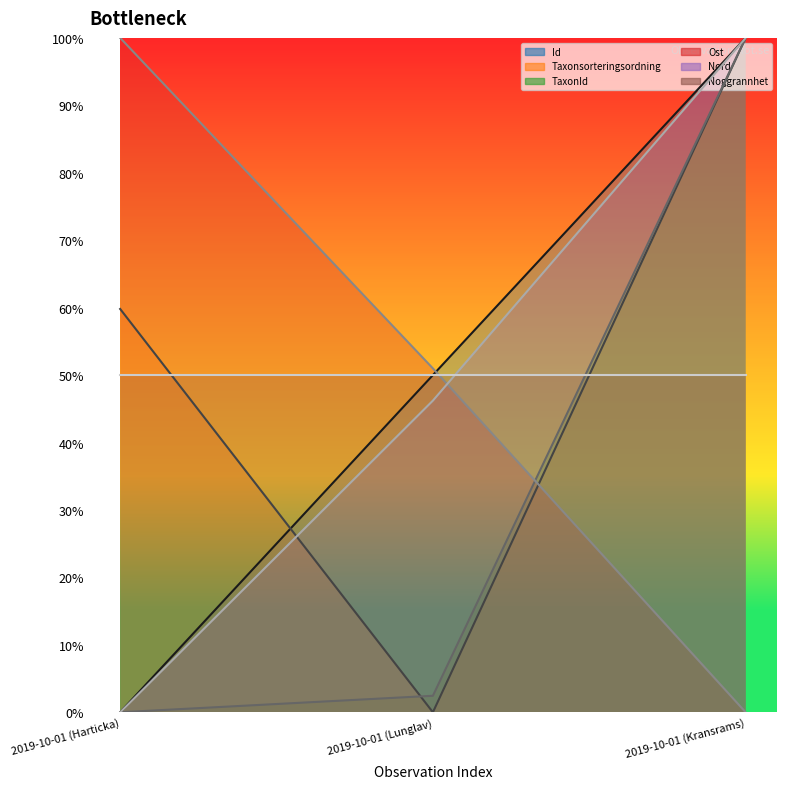

What is the approximate value of Id at 2019-10-01 (Kransrams)?

1.0